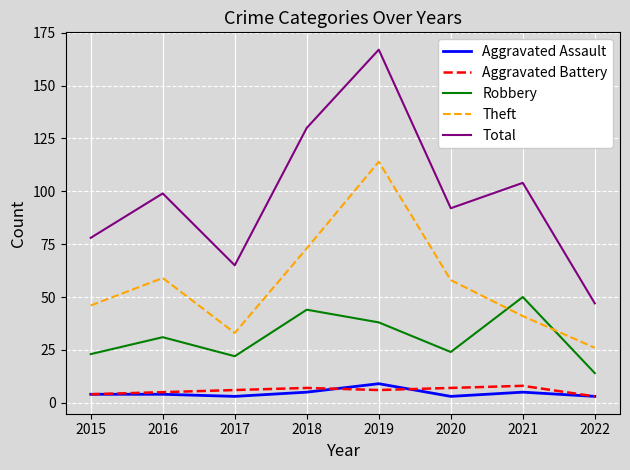

The Aggravated Battery series shows 7 at 2020. True or false?

True